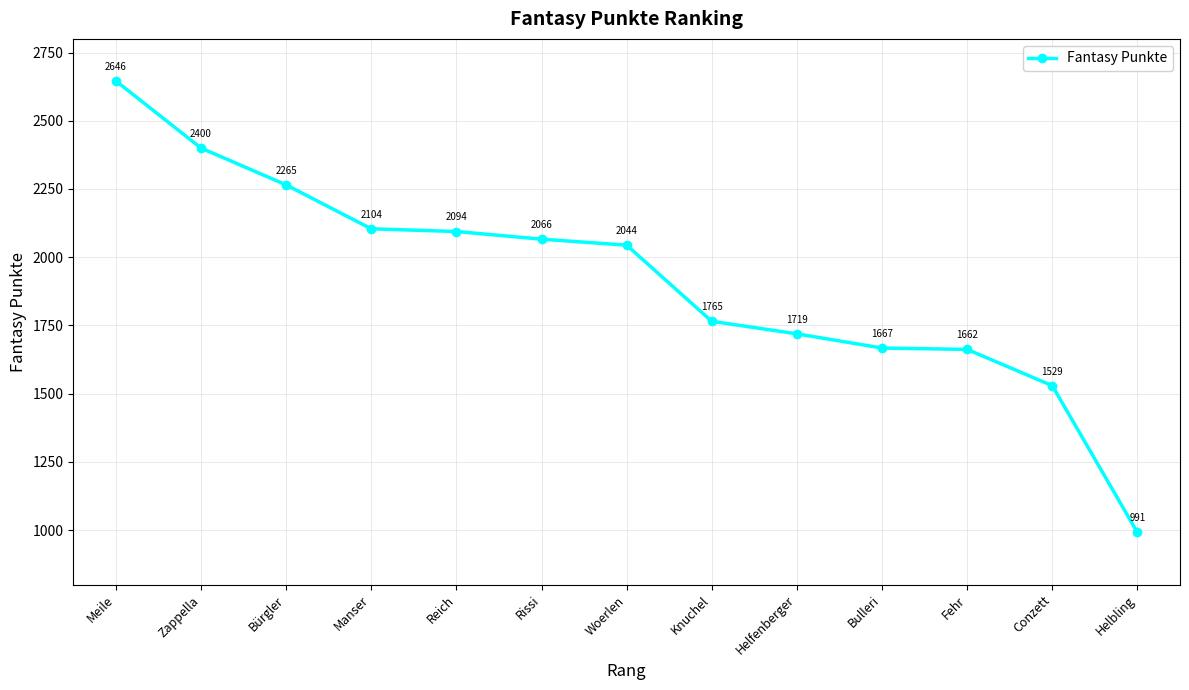

The value at Conzett is 2380. True or false?

False